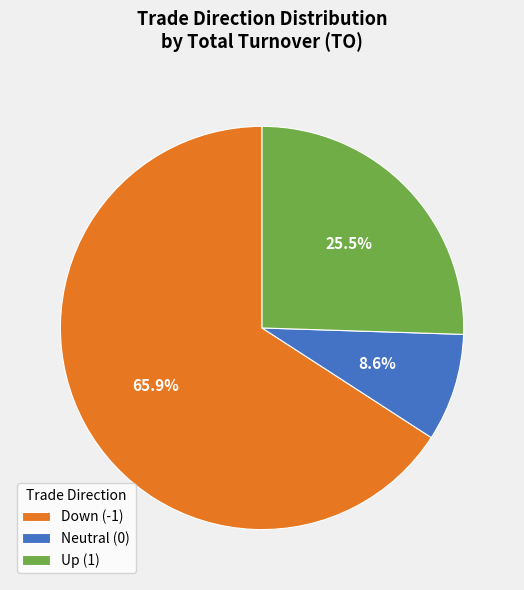

Approximately how many times larger is the value at Up (1) compared to Neutral (0)?

3.0